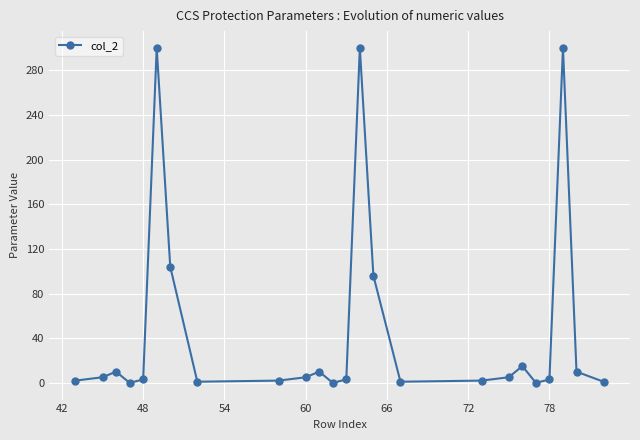

True or false: there are more than 2 points higher than both neighbors.

True